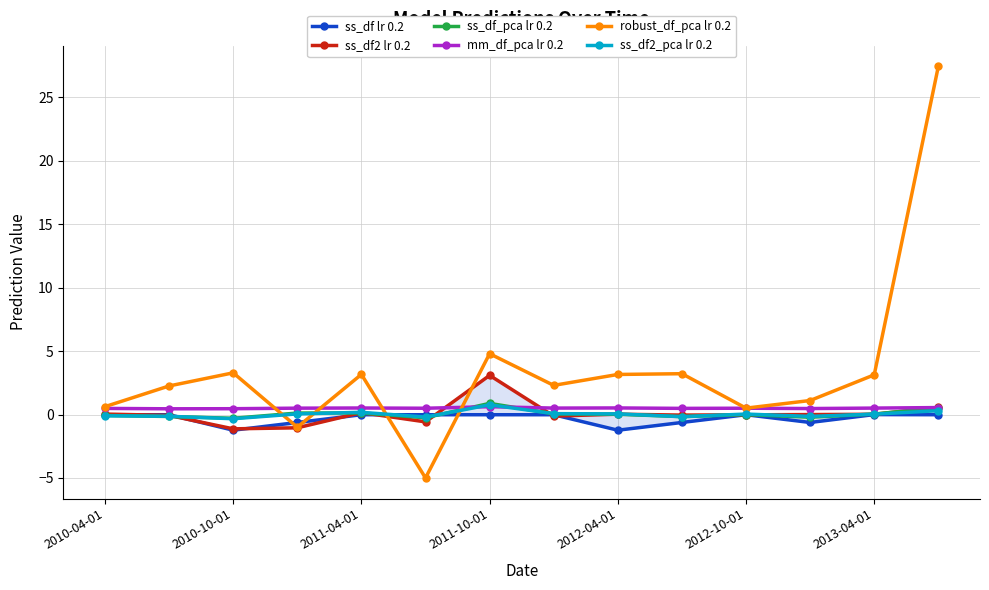

Is it true that robust_df_pca lr 0.2 equals 0.6 at 2010-04-01?

True